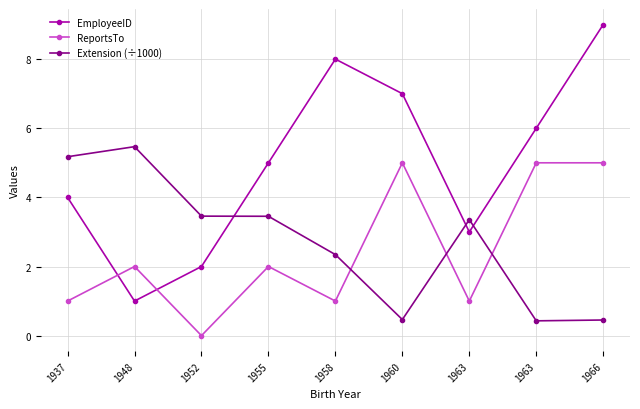

What are all the series names shown in the legend?

EmployeeID, ReportsTo, Extension (÷1000)